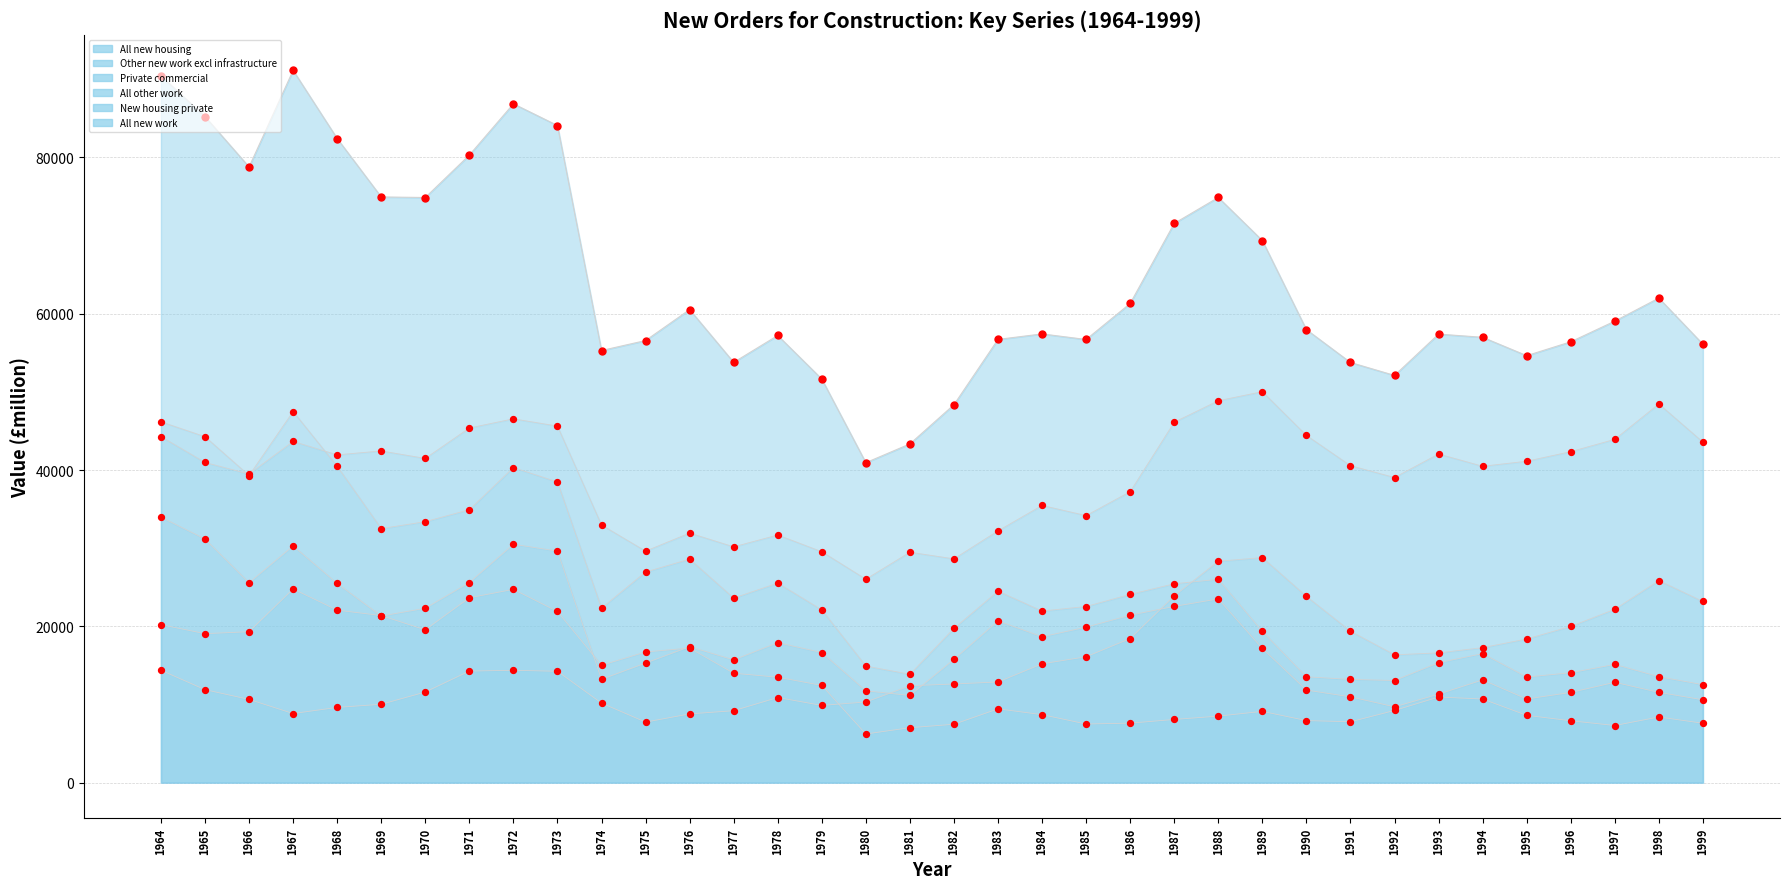

Which series reaches the maximum Y coordinate?

All new work